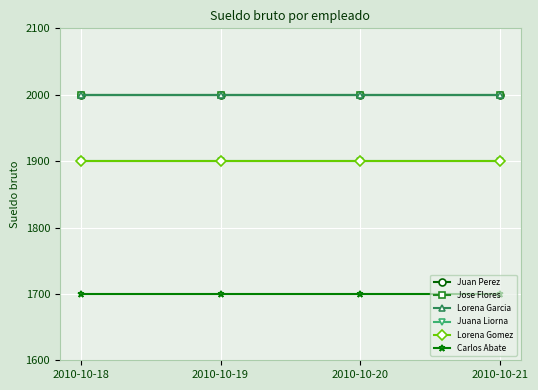

Is the value of Jose Flores at 2010-10-20 greater than the value of Juana Liorna at 2010-10-18?

Yes